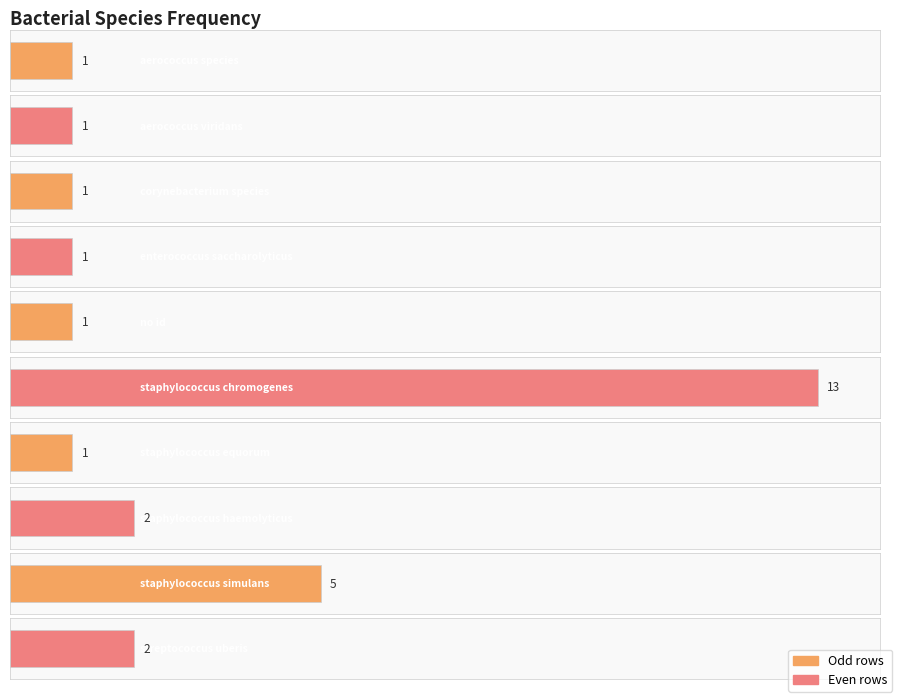

Approximately how many times larger is the value at aerococcus viridans compared to aerococcus species?

1.0